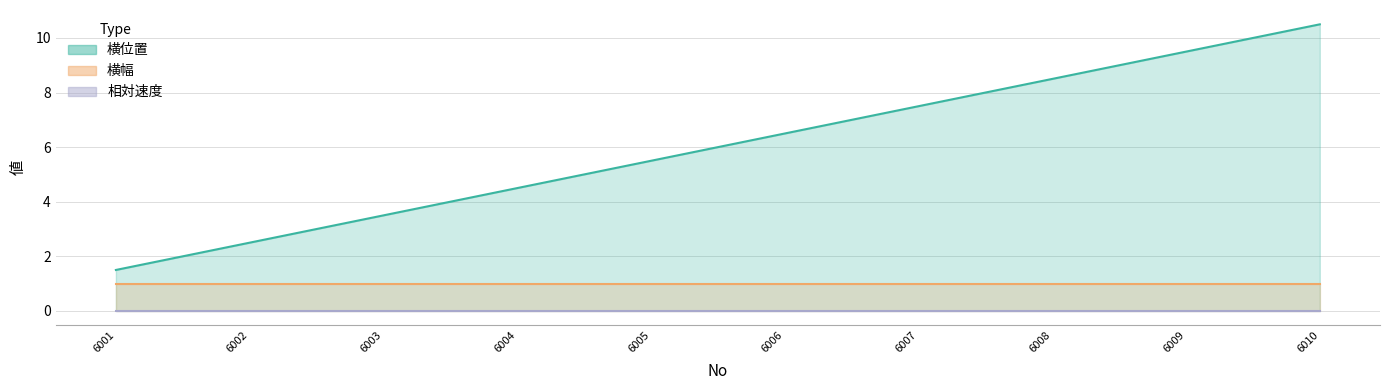

Which series changed the most between 6004 and 6009?

横位置